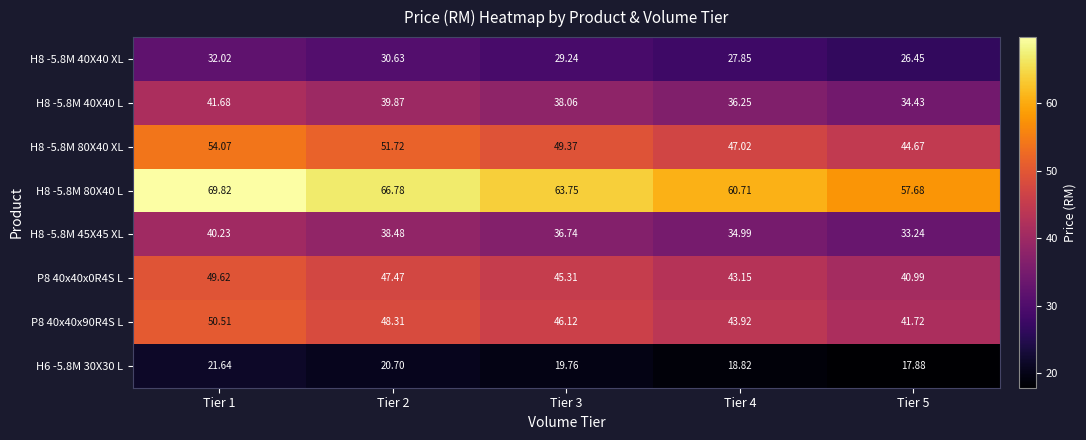

Is the value of H8 -5.8M 40X40 XL at Tier 5 greater than the value of H8 -5.8M 40X40 L at Tier 4?

No